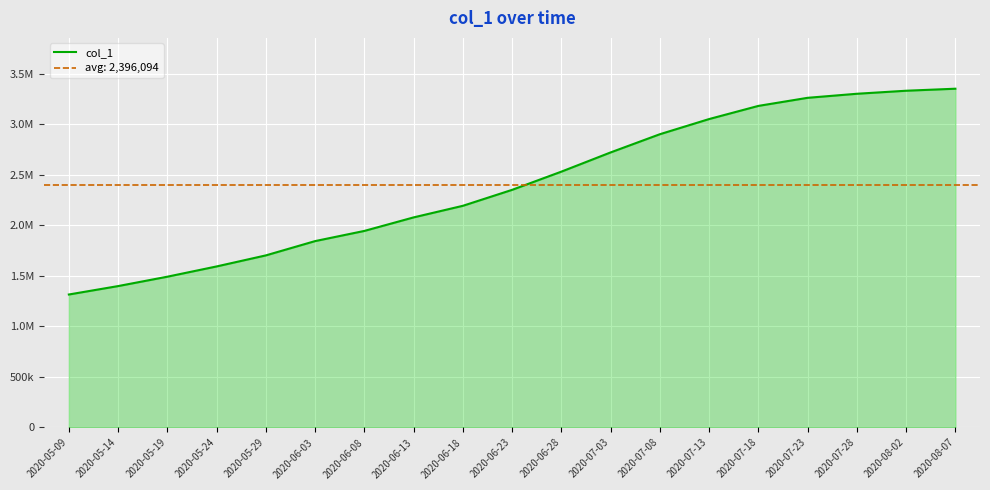

How many series are shown in this chart?

1